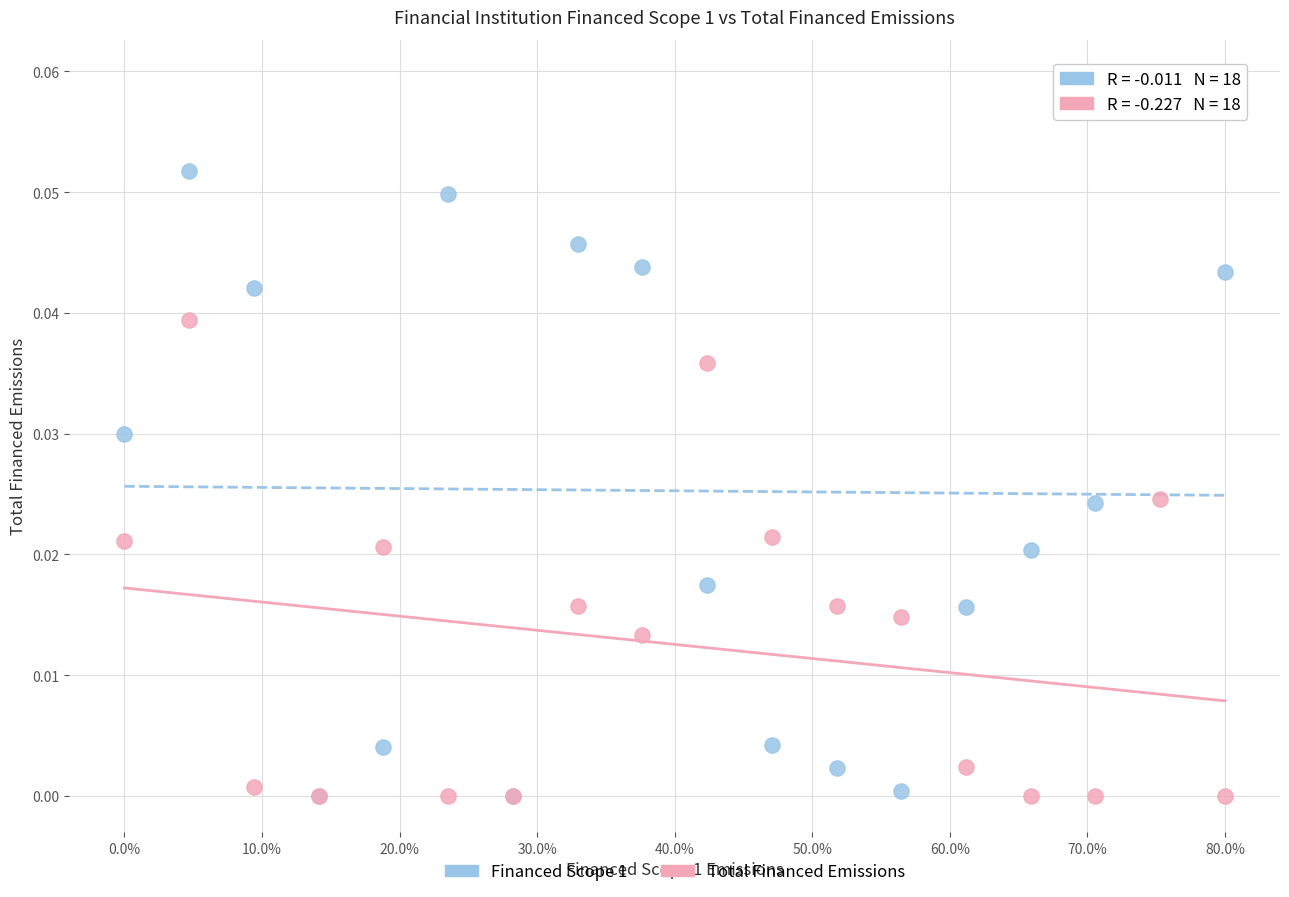

What are all the series names shown in the legend?

Financed Scope 1, Total Financed Emissions